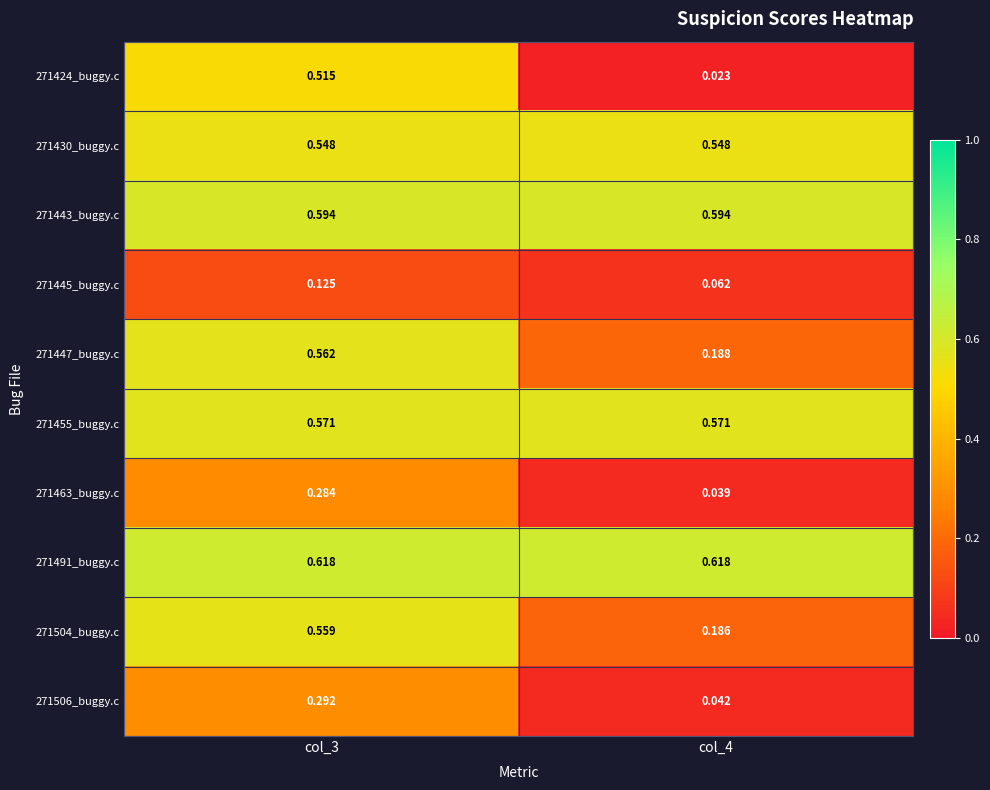

Is the value of 271447_buggy.c at col_4 greater than the value of 271504_buggy.c at col_3?

No